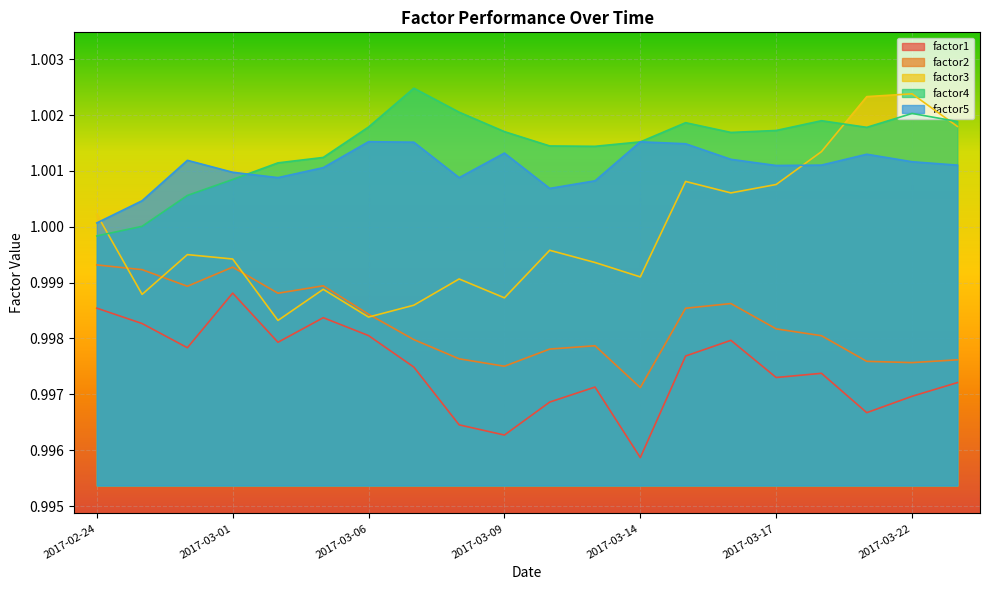

What are all the series names shown in the legend?

factor1, factor2, factor3, factor4, factor5